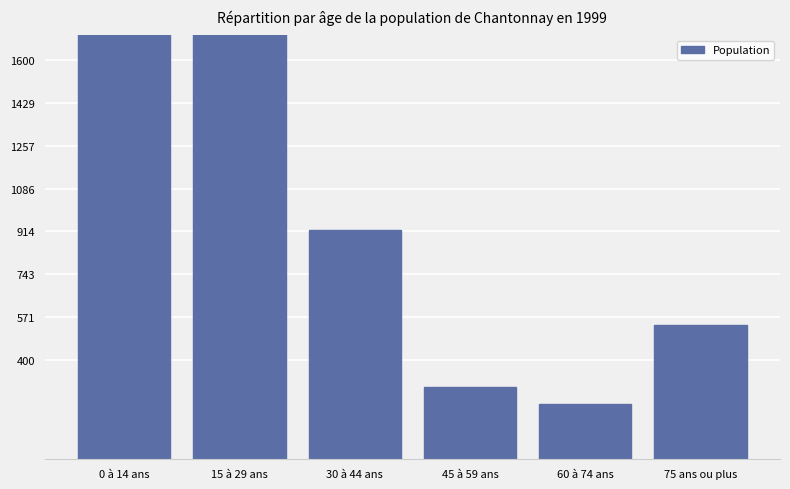

How many categories are shown in the chart?

6